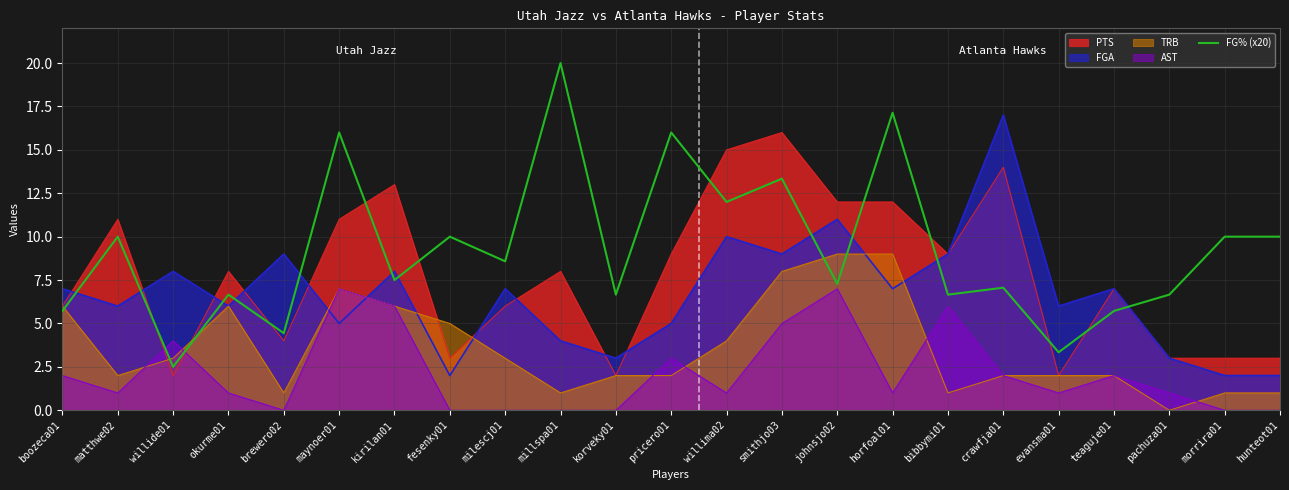

Which series has the largest total across all categories?

FG% (x20)